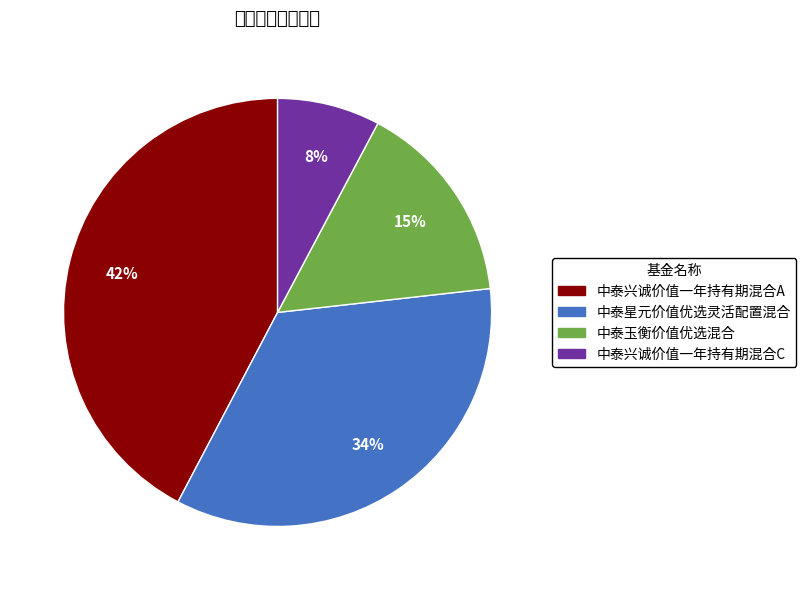

How many slices are in this pie chart?

4